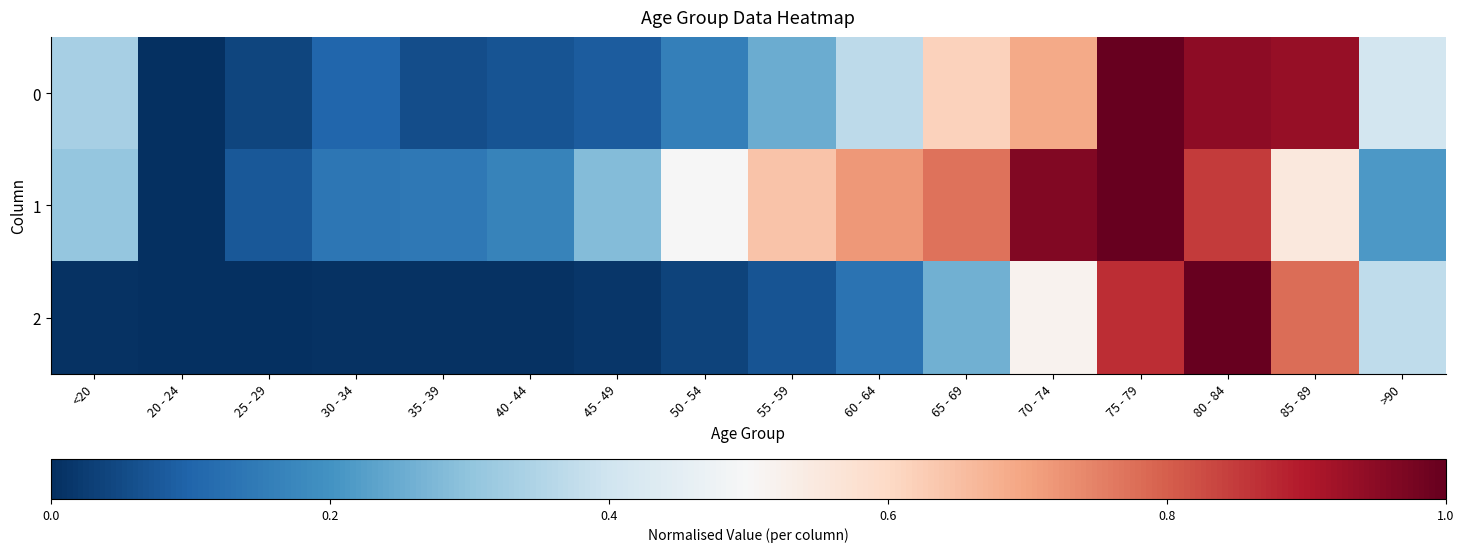

What is the spread (max minus min) of values at <20?

0.3